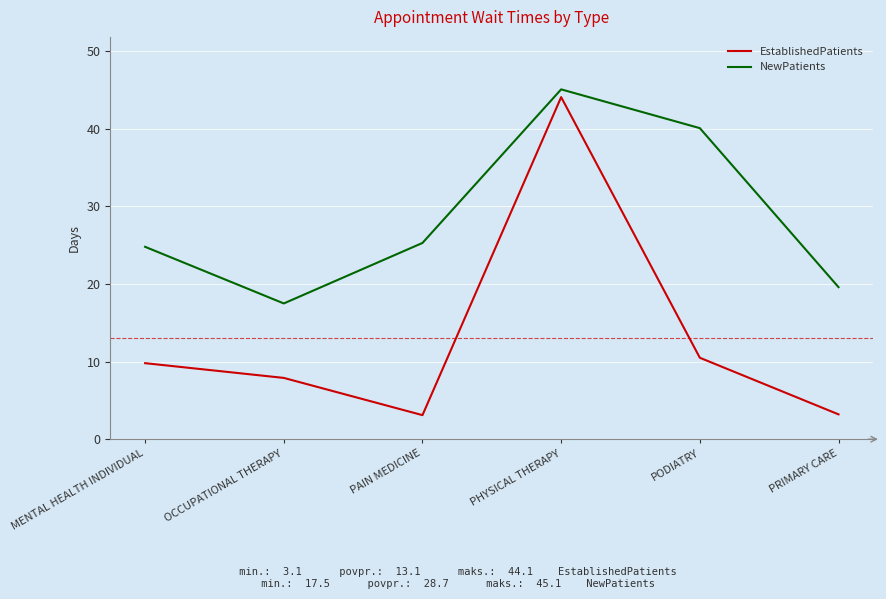

True or false: NewPatients and EstablishedPatients cross at least once.

False